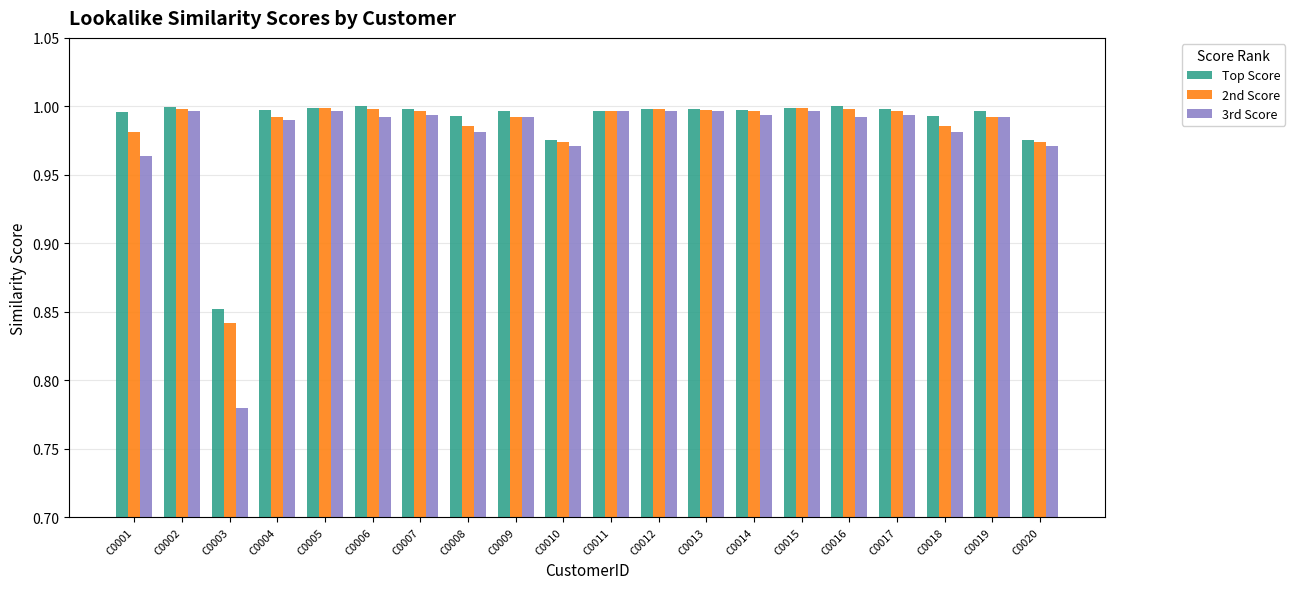

Which series has the largest total across all categories?

Top Score